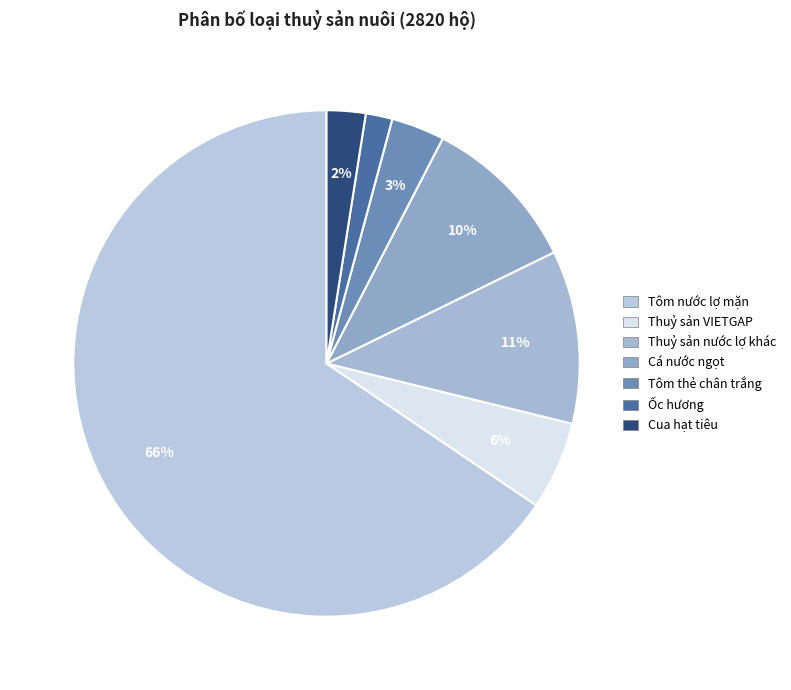

How many segments does this pie chart have?

7